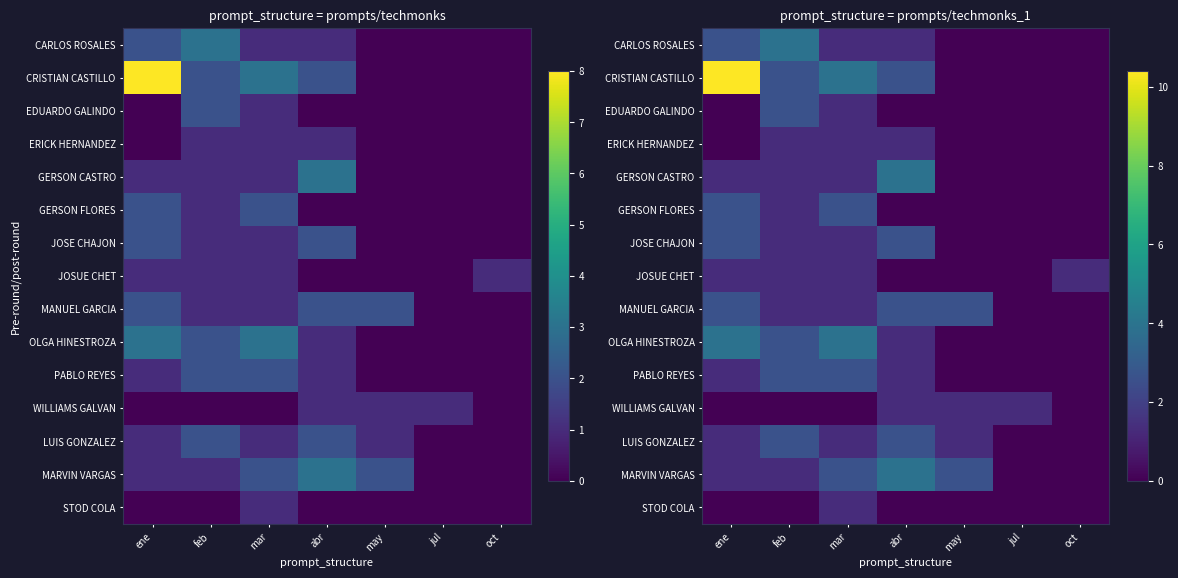

Which category has the highest value in the CARLOS ROSALES series?

feb